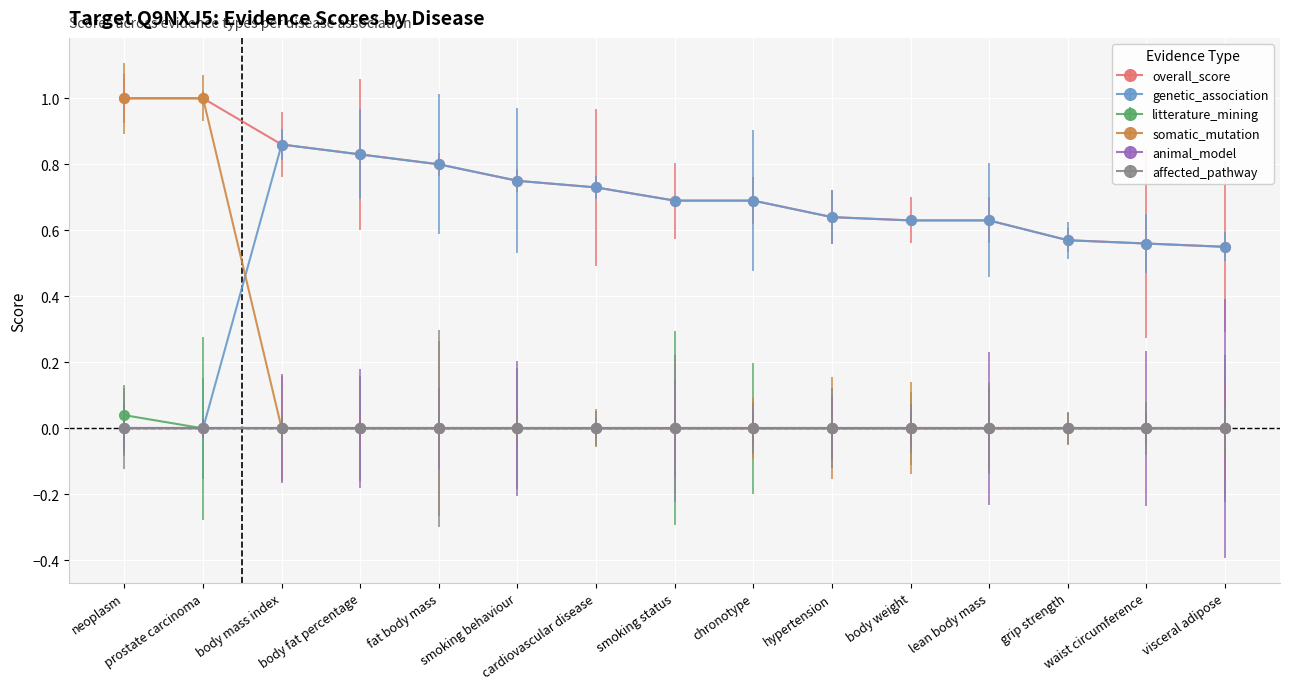

What is the value of the genetic_association point at the 7th from the left?

0.7